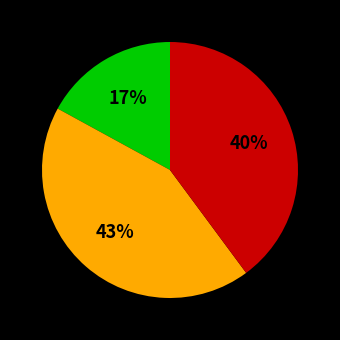

Is there any slice that represents more than half of the pie?

No